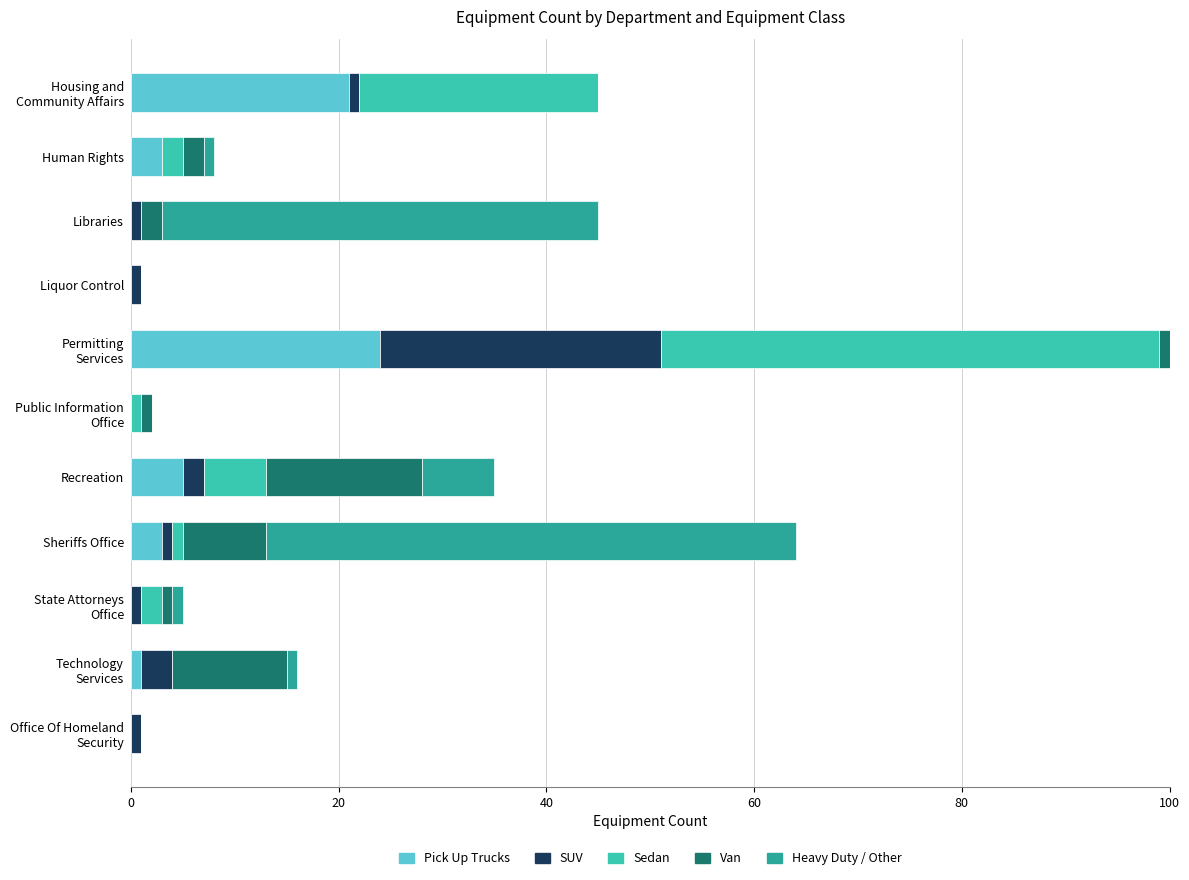

What is the maximum value for Pick Up Trucks?

24